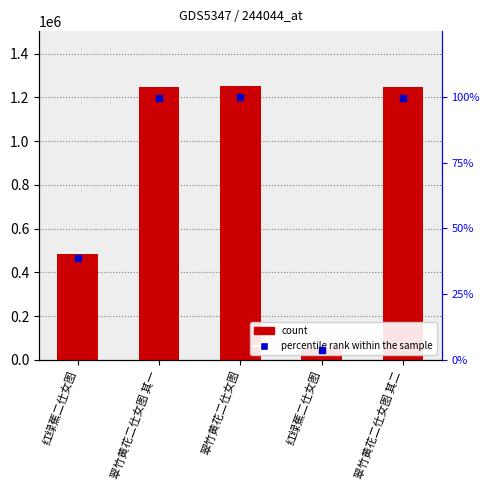

At which category is the sum across all series the highest?

翠竹黄花二仕女图